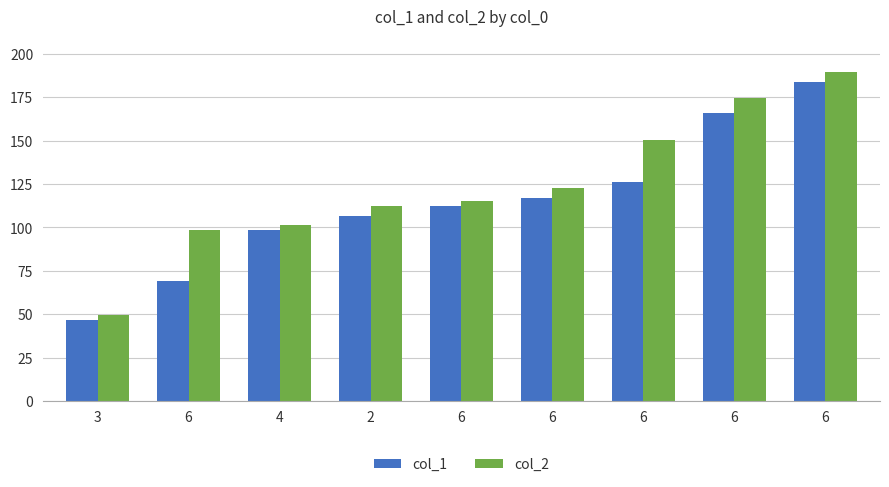

What are all the series names shown in the legend?

col_1, col_2